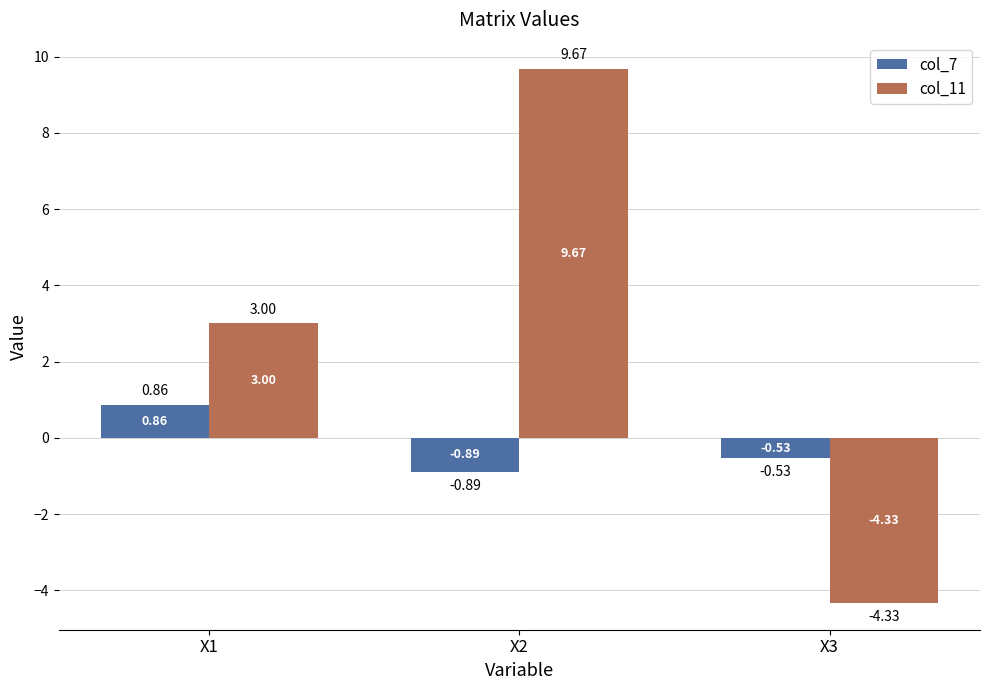

Rank the categories by col_7 value from highest to lowest.

X1, X3, X2